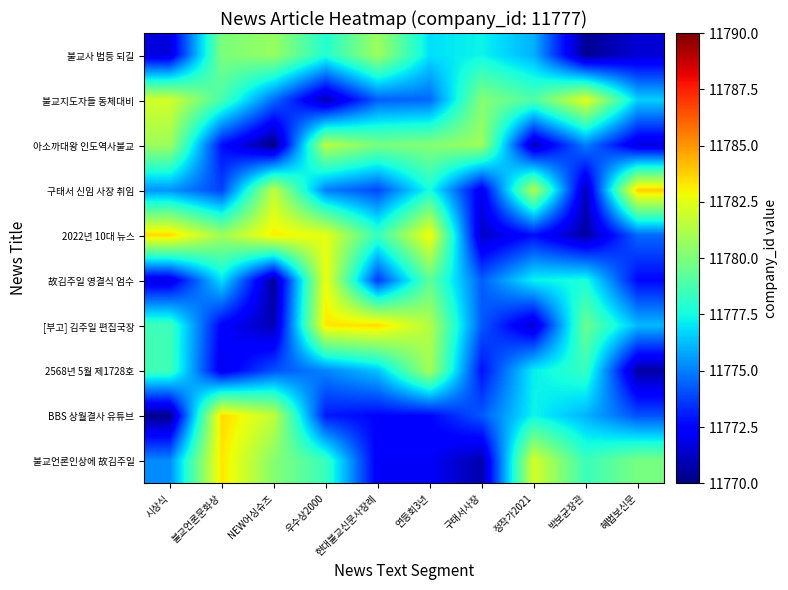

What is the minimum value shown in the chart?

11770.1